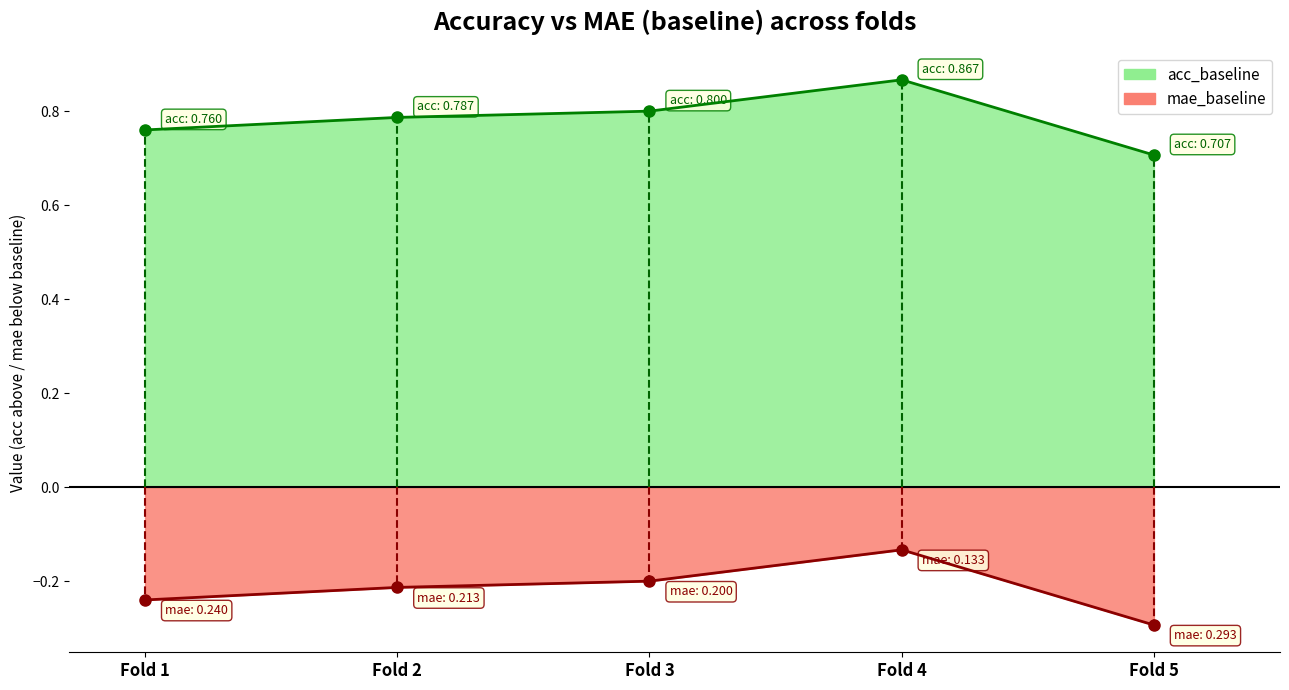

Rank the series by their maximum value, from lowest to highest.

mae_baseline, acc_baseline